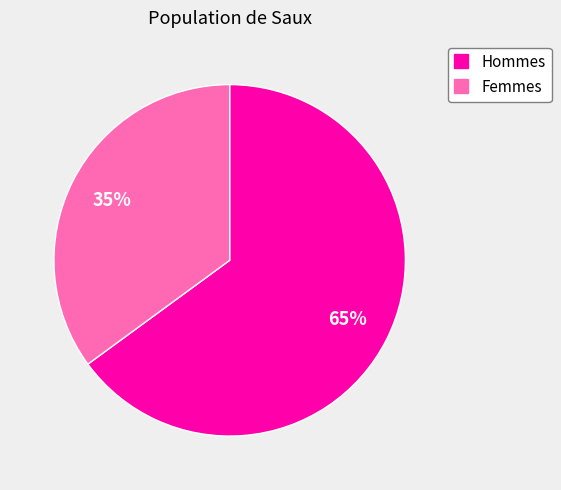

Does any single category account for the majority?

Yes